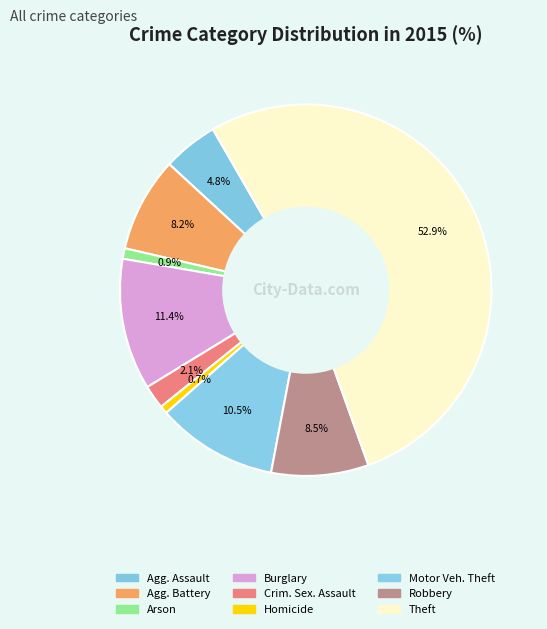

Rank the categories by value from highest to lowest.

Theft, Burglary, Motor Vehicle Theft, Robbery, Aggravated Battery, Aggravated Assault, Criminal Sexual Assault, Arson, Homicide